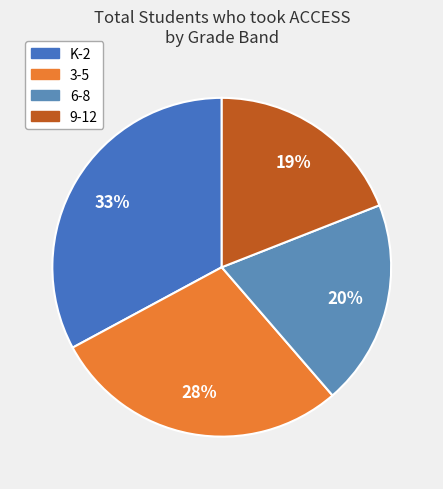

Count the number of slices in the pie.

4